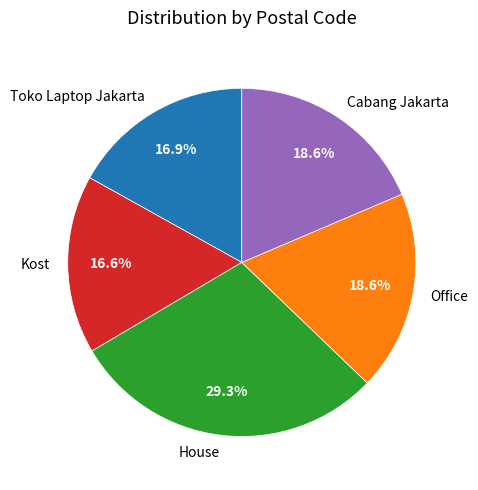

How many segments does this pie chart have?

5